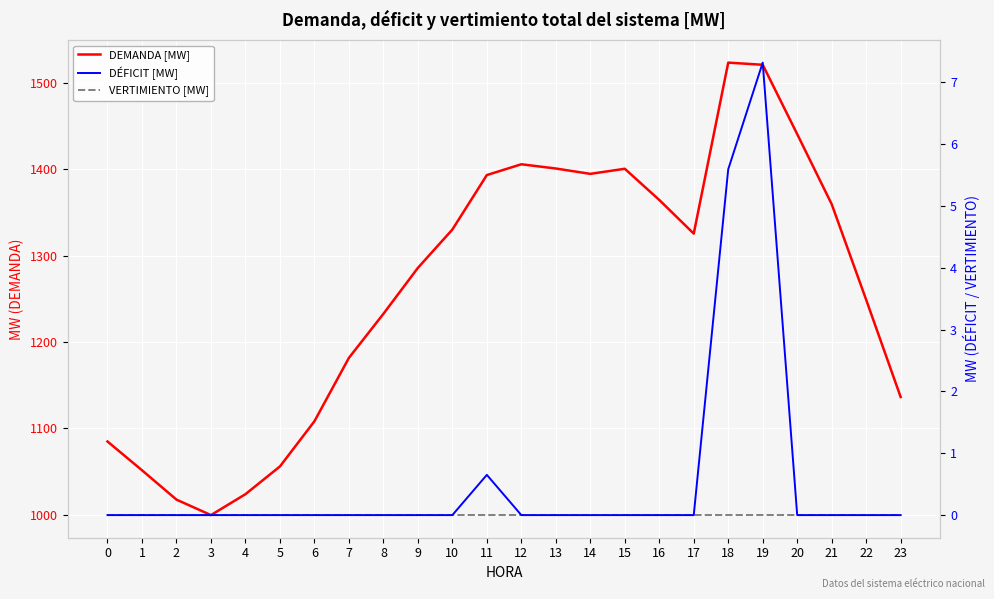

Which series has the largest range (max minus min)?

DEMANDA [MW]